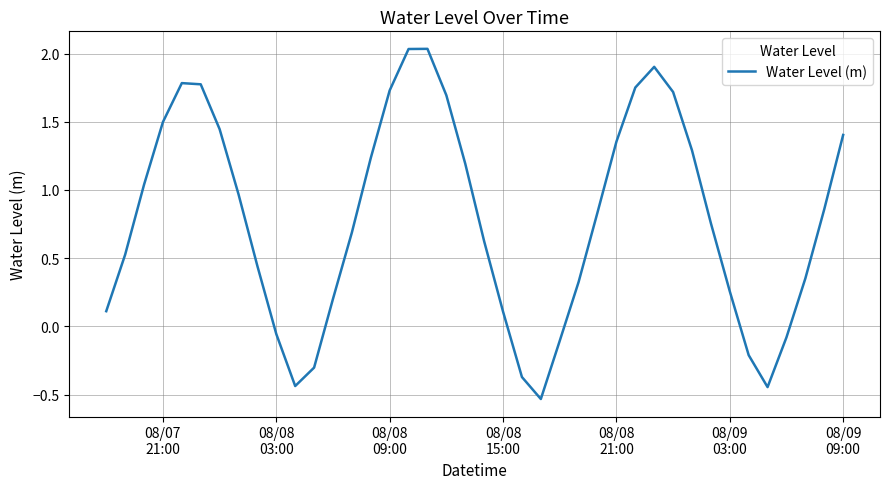

What is the difference between the maximum and minimum values?

2.6